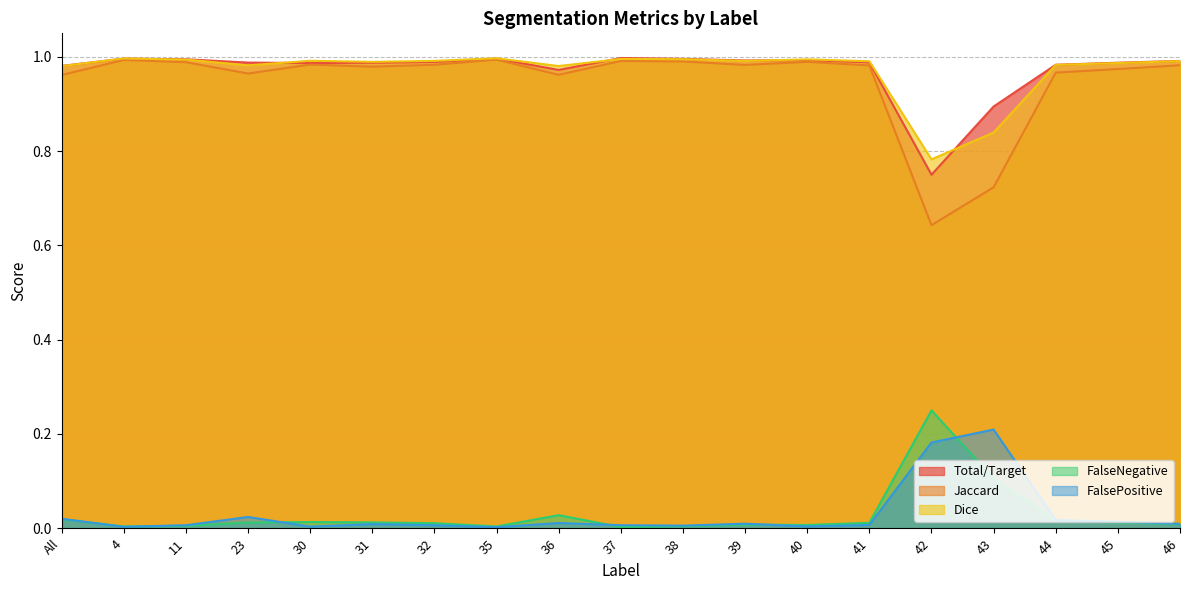

At how many categories does at least one series exceed 0?

19